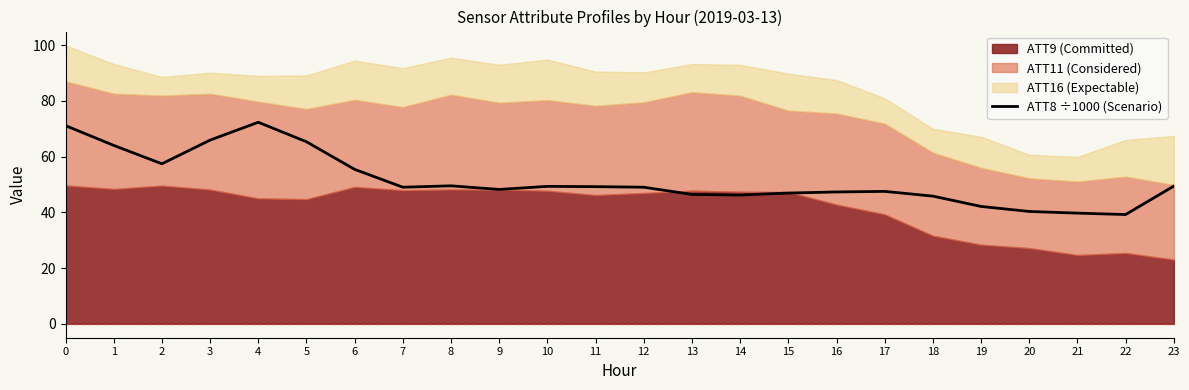

How many interior local peaks (higher than both neighbors) does the data have?

4